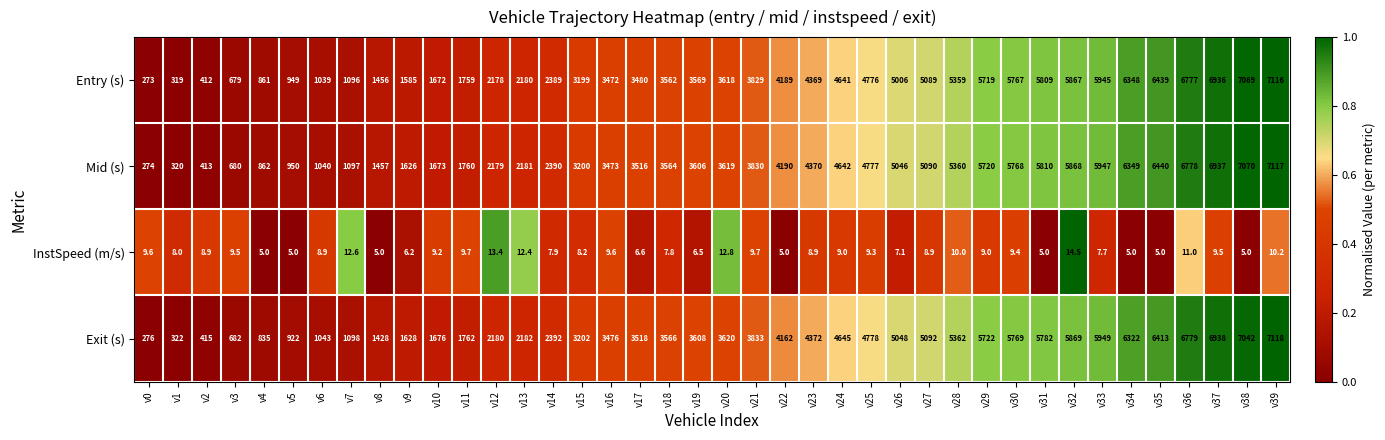

What is the spread (max minus min) of values at v17?

3511.4